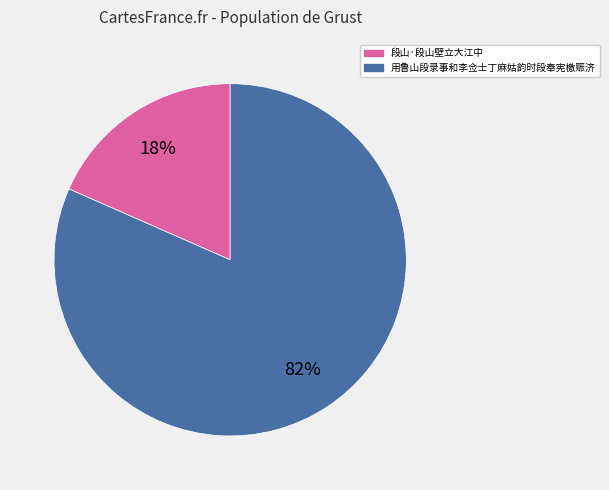

Which slice is the largest?

用鲁山段录事和李佥士丁麻姑韵时段奉宪檄赈济